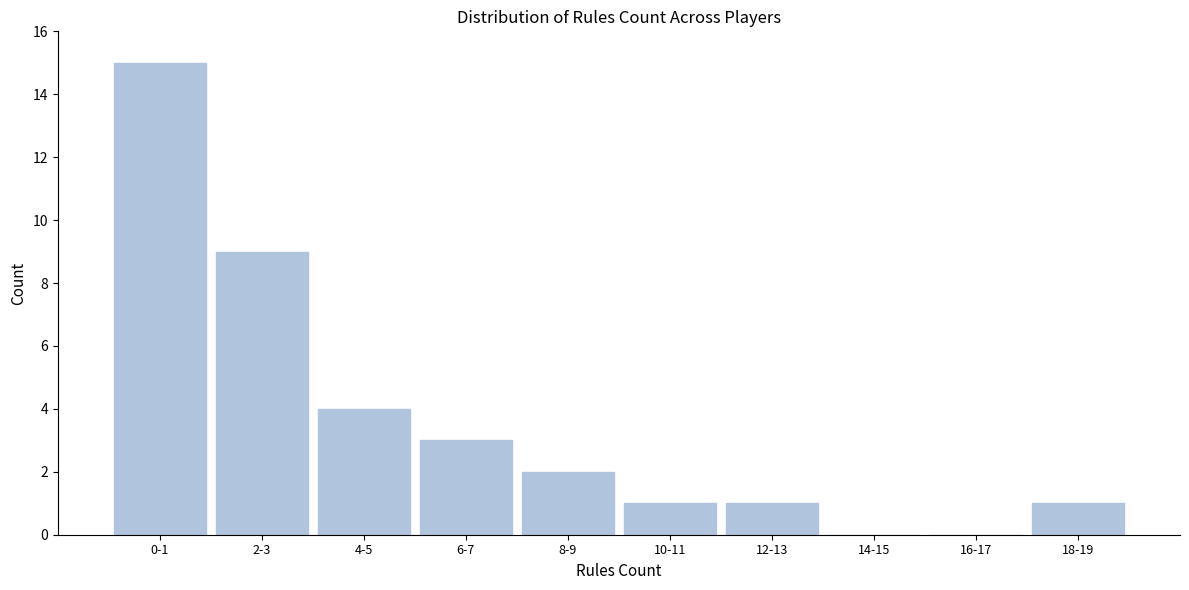

Reading left to right, what are all the values shown in this chart?

0-1=15	2-3=9	4-5=4	6-7=3	8-9=2	10-11=1	12-13=1	14-15=0	16-17=0	18-19=1